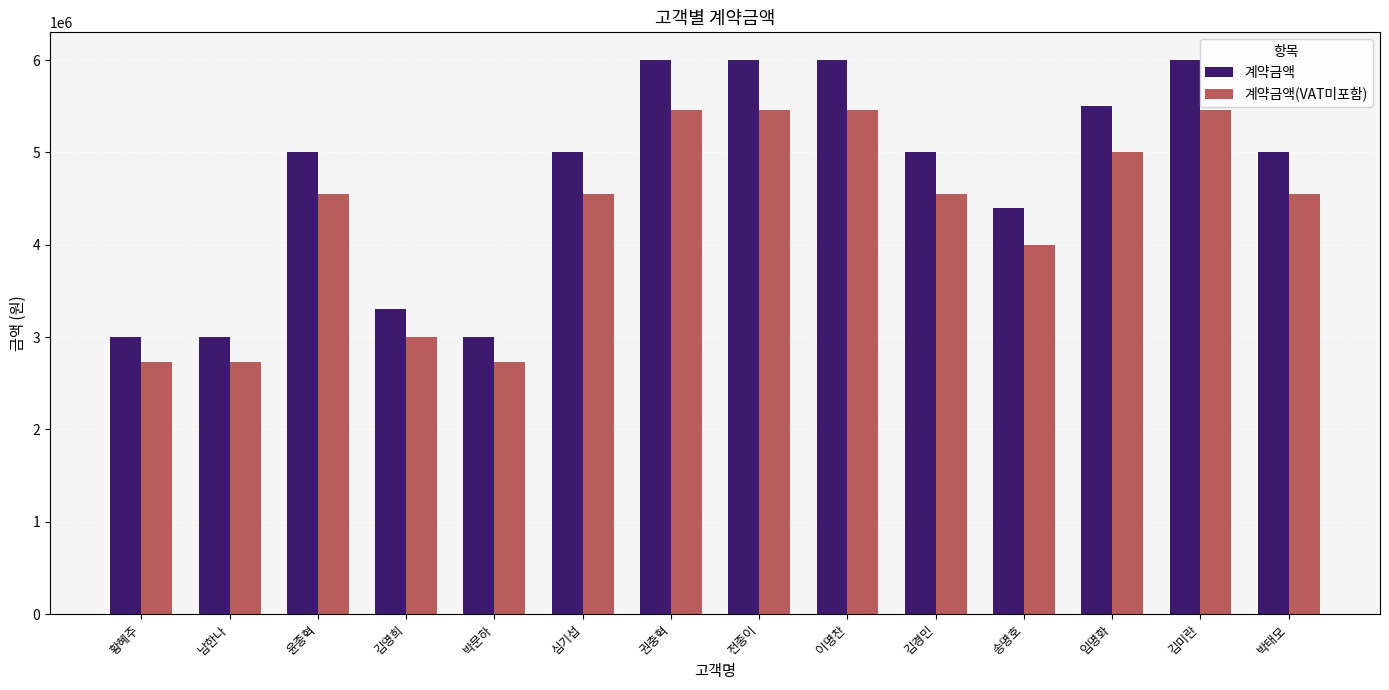

Rank the series by their maximum value, from lowest to highest.

계약금액(VAT미포함), 계약금액